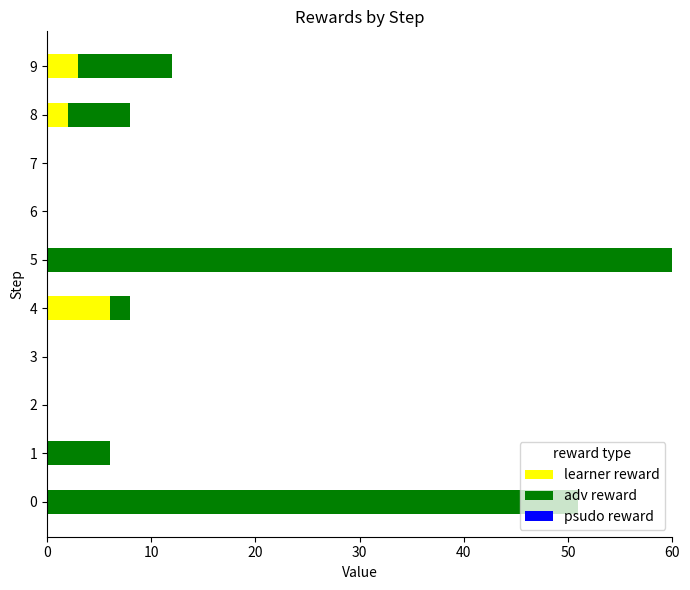

What is the sum of all learner reward values?

11